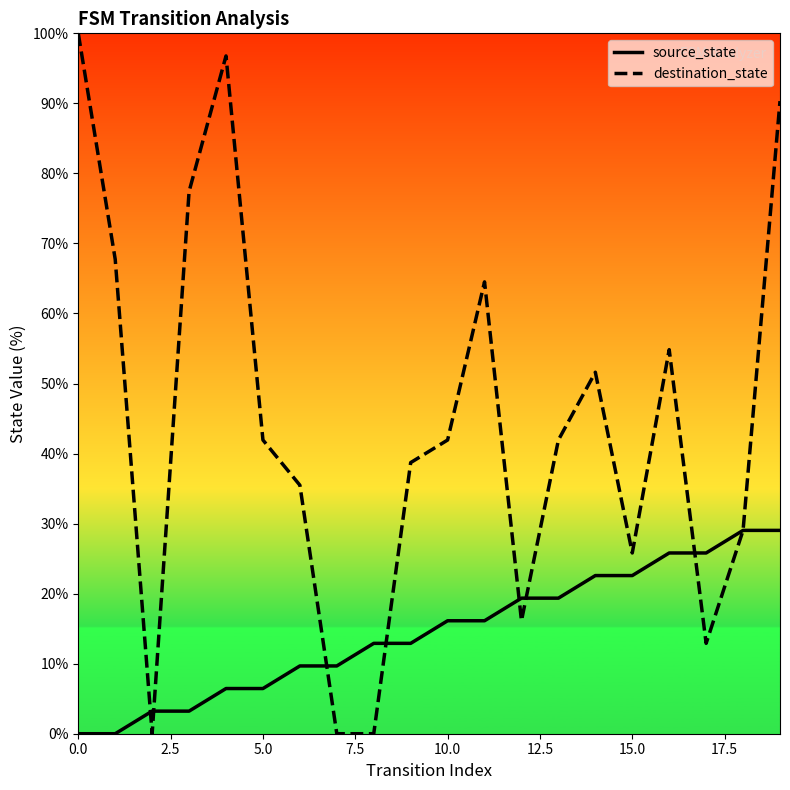

List the series in order of their overall mean, highest first.

destination_state, source_state